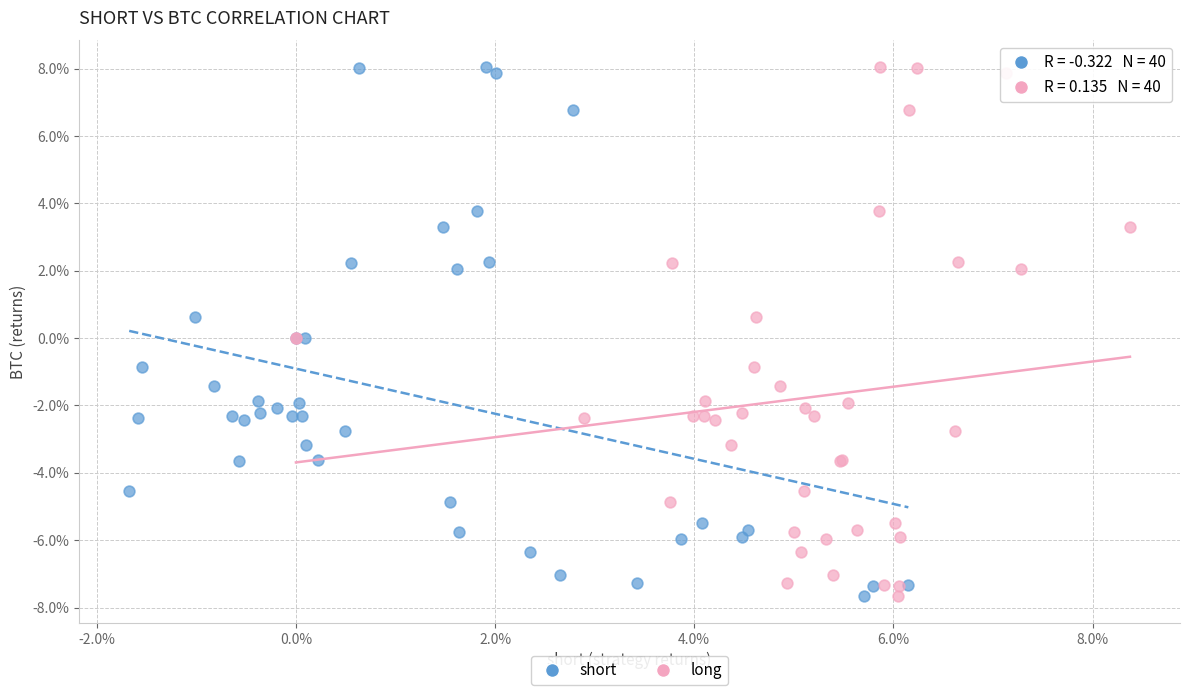

What are all the series names shown in the legend?

short, long